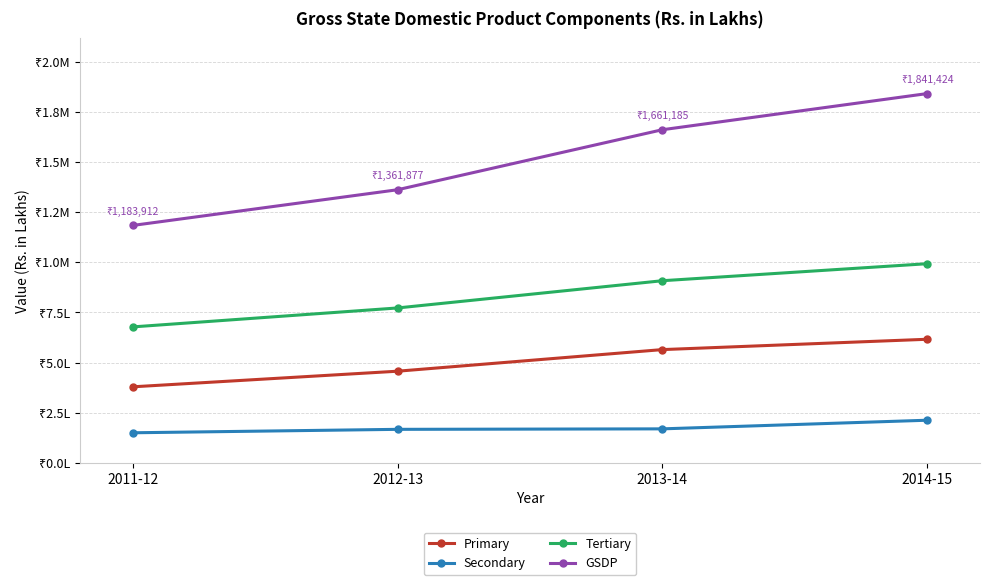

What are all the series names shown in the legend?

Primary, Secondary, Tertiary, GSDP